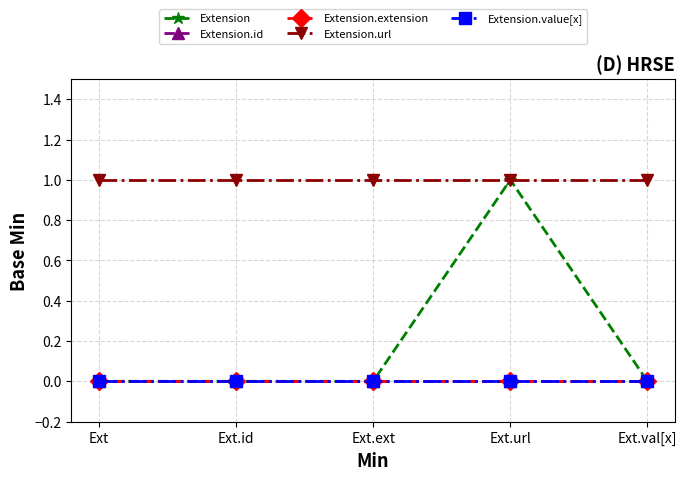

Is this an area chart (filled region under the line)?

No